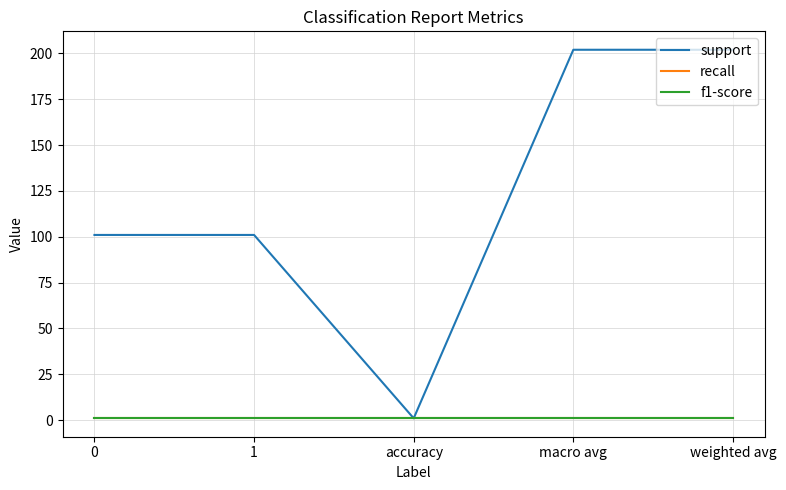

Is this an area chart (filled region under the line)?

No